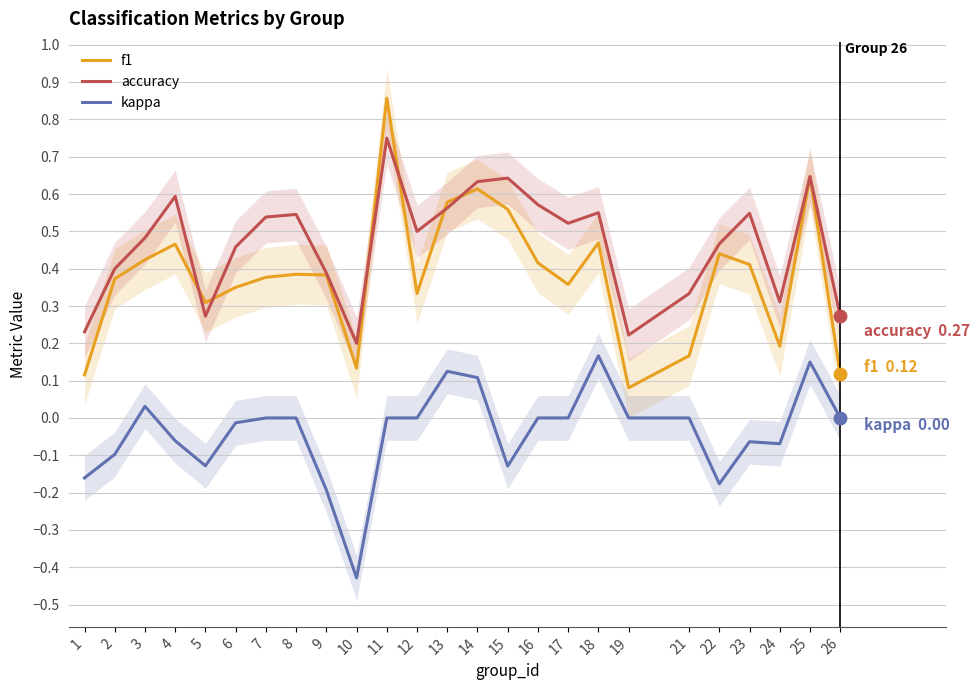

Reading right to left, extract all data points from this chart.

f1: 26=0.1	25=0.6	24=0.2	23=0.4	22=0.4	21=0.2	19=0.1	18=0.5	17=0.4	16=0.4	15=0.6	14=0.6	13=0.6	12=0.3	11=0.9	10=0.1	9=0.4	8=0.4	7=0.4	6=0.4	5=0.3	4=0.5	3=0.4	2=0.4	1=0.1
accuracy: 26=0.3	25=0.6	24=0.3	23=0.5	22=0.5	21=0.3	19=0.2	18=0.6	17=0.5	16=0.6	15=0.6	14=0.6	13=0.6	12=0.5	11=0.8	10=0.2	9=0.4	8=0.5	7=0.5	6=0.5	5=0.3	4=0.6	3=0.5	2=0.4	1=0.2
kappa: 26=0.0	25=0.2	24=-0.1	23=-0.1	22=-0.2	21=0.0	19=0.0	18=0.2	17=0.0	16=0.0	15=-0.1	14=0.1	13=0.1	12=0.0	11=0.0	10=-0.4	9=-0.2	8=0.0	7=0.0	6=-0.0	5=-0.1	4=-0.1	3=0.0	2=-0.1	1=-0.2